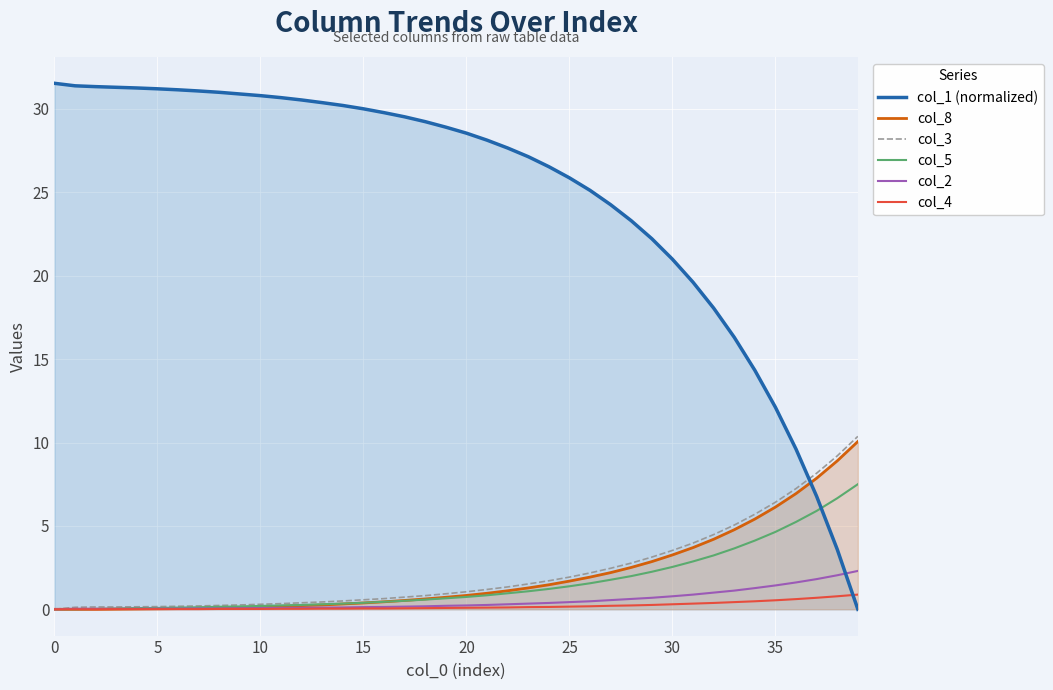

What is the difference between the col_3 values at 32 and 9?

4.2